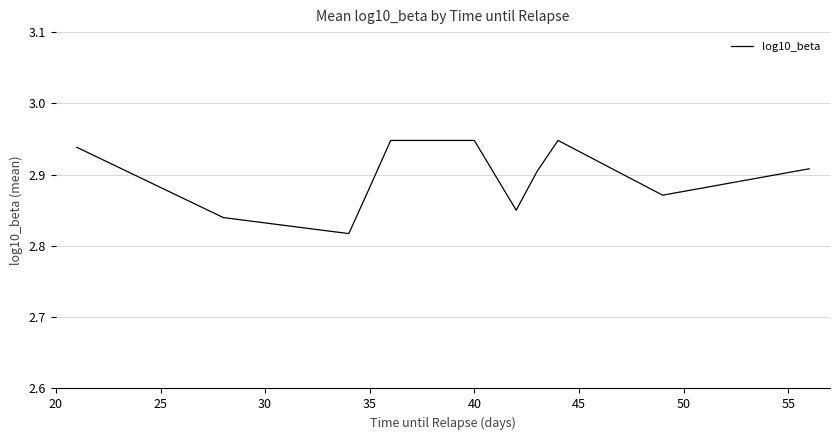

How many interior local valleys (lower than both neighbors) does the data have?

3